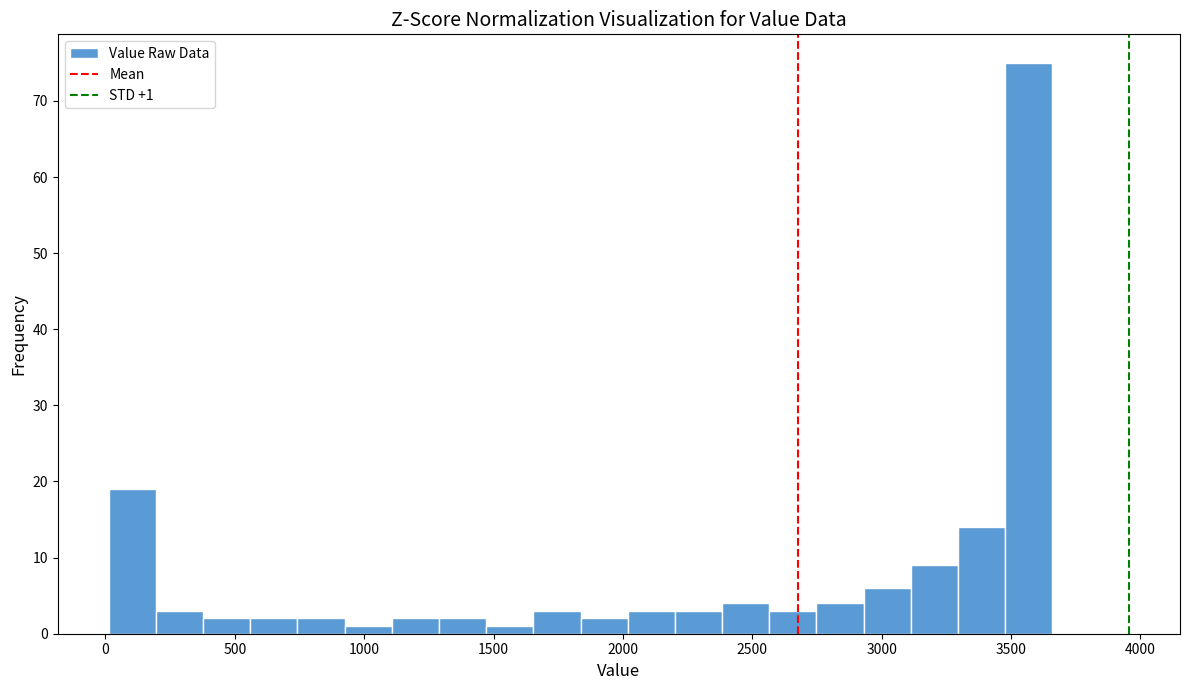

Read against the x-axis, roughly where is the centre of the tallest bar?

3550